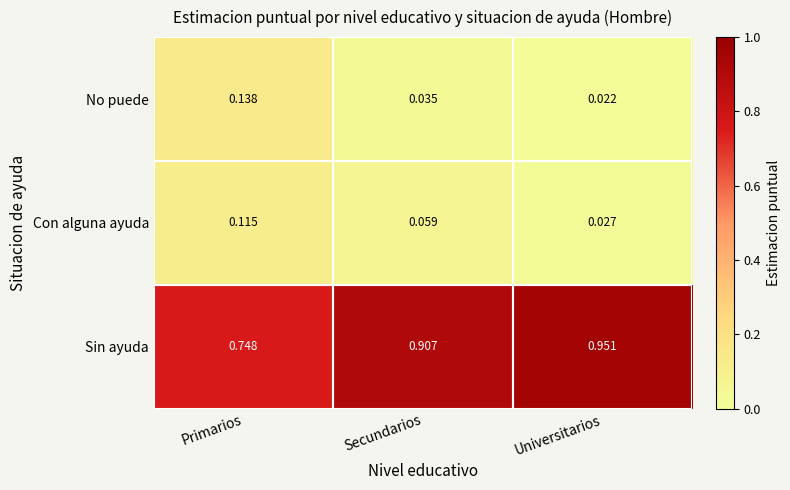

Which series changed the most between Primarios and Secundarios?

Sin ayuda